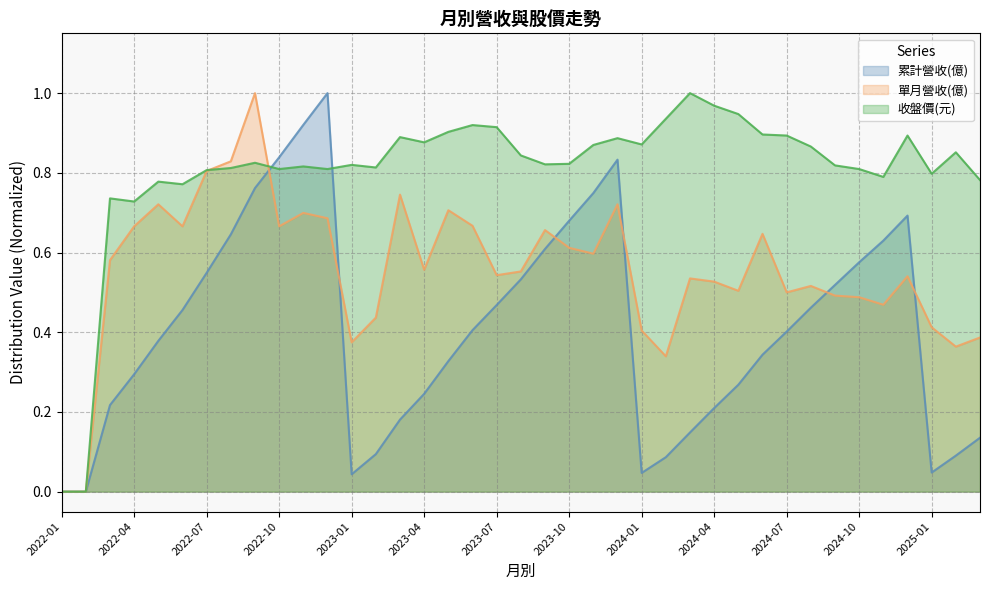

What is the sum of the 單月營收(億) values at 2024-09 and 2023-04?

1.0